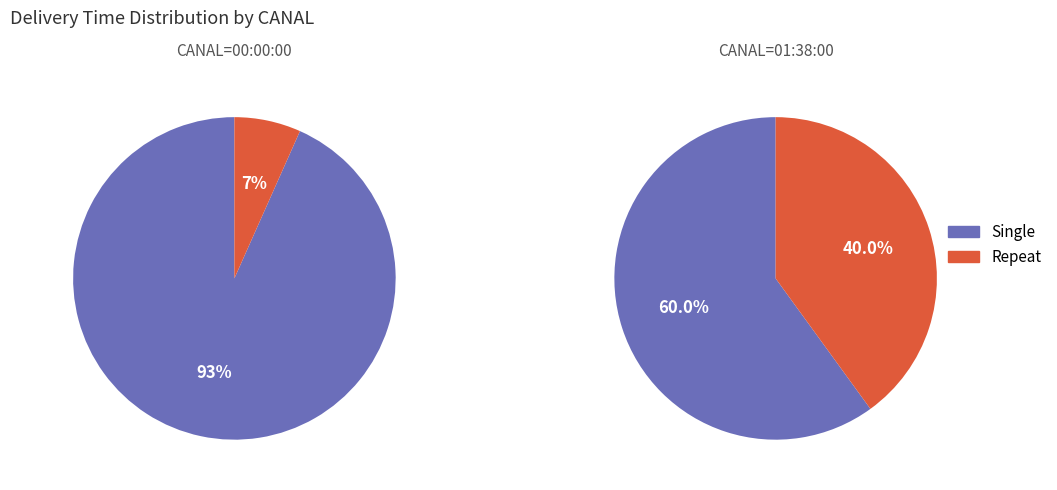

The 00:04:00 slice represents 32% of the pie. True or false?

False